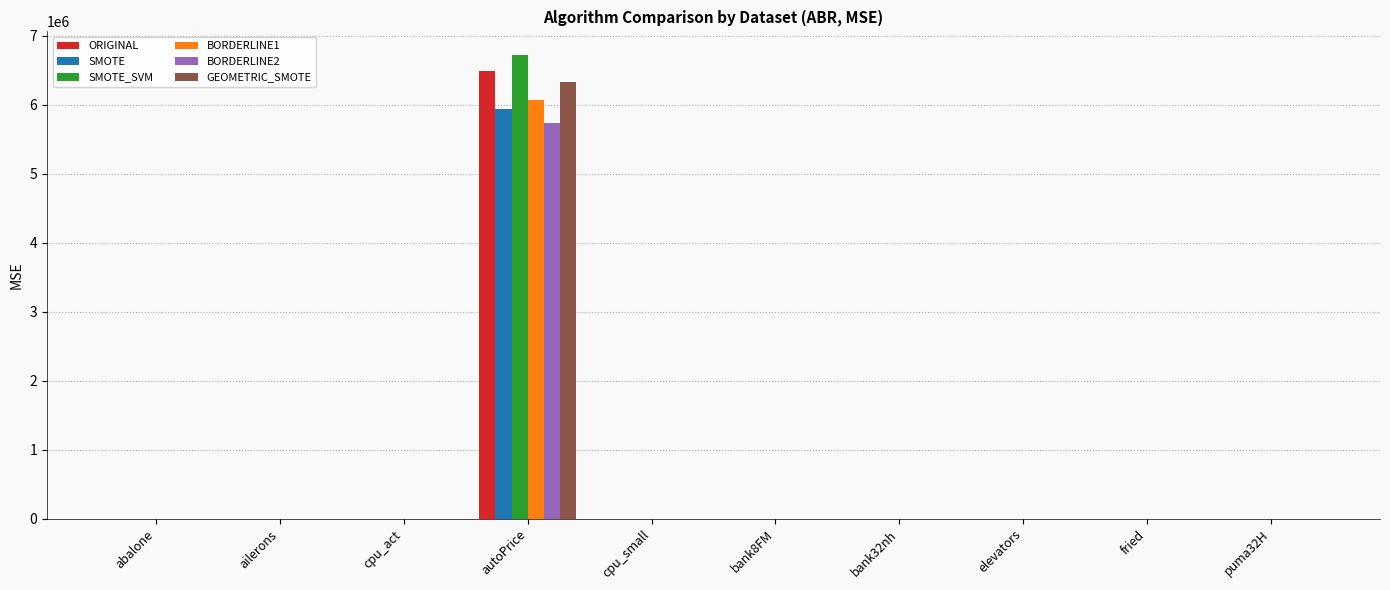

At which category is the sum across all series the highest?

autoPrice